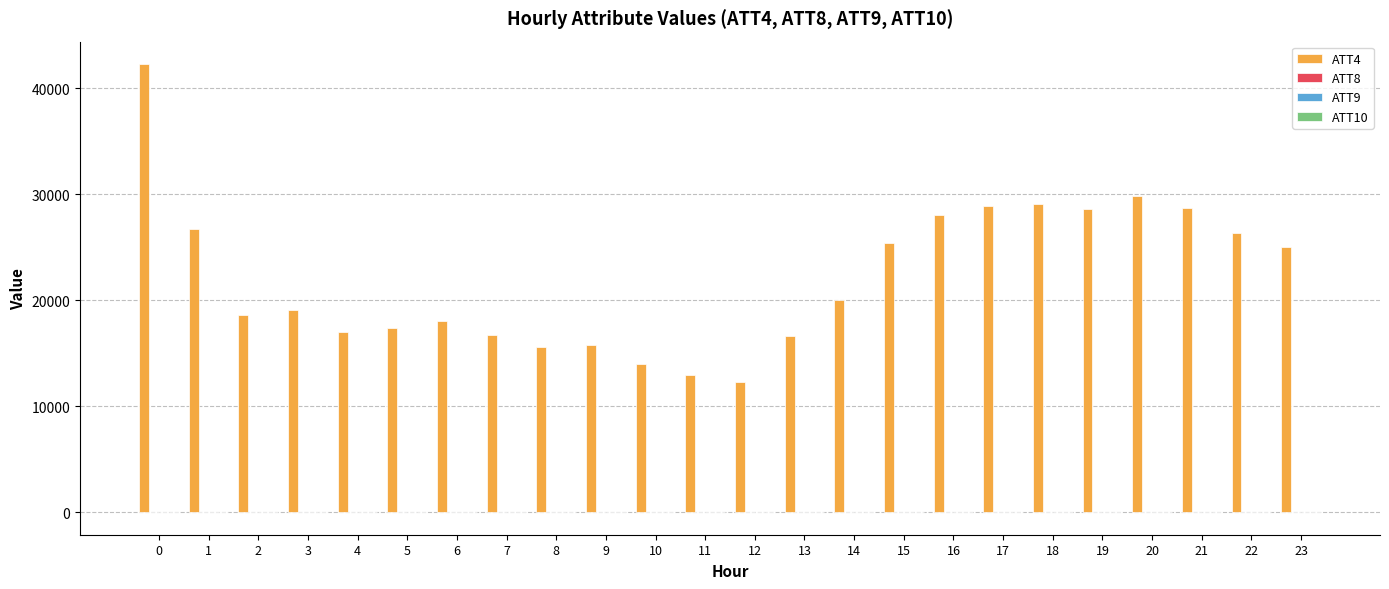

What is the maximum value shown in the chart?

42300.0